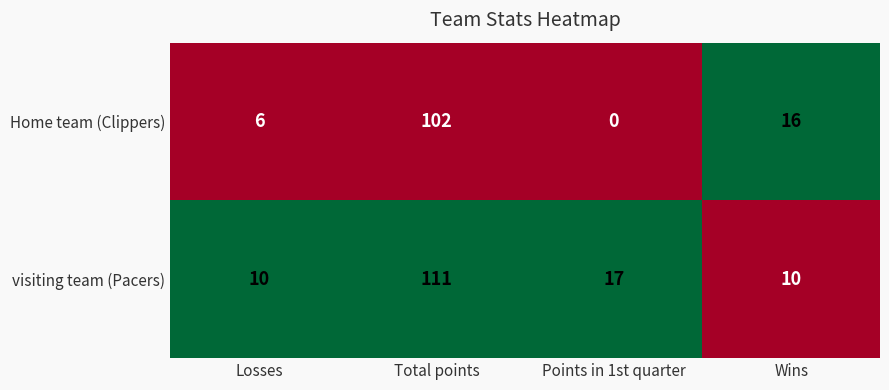

At which label does visiting team (Pacers) first exceed 17?

Total points